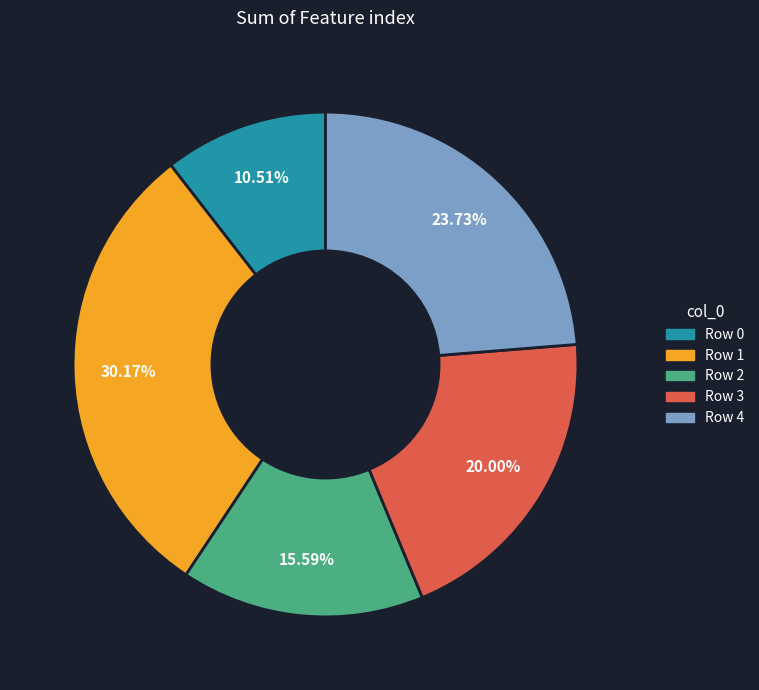

What is the ratio of the value at Row 2 to the value at Row 0?

1.5